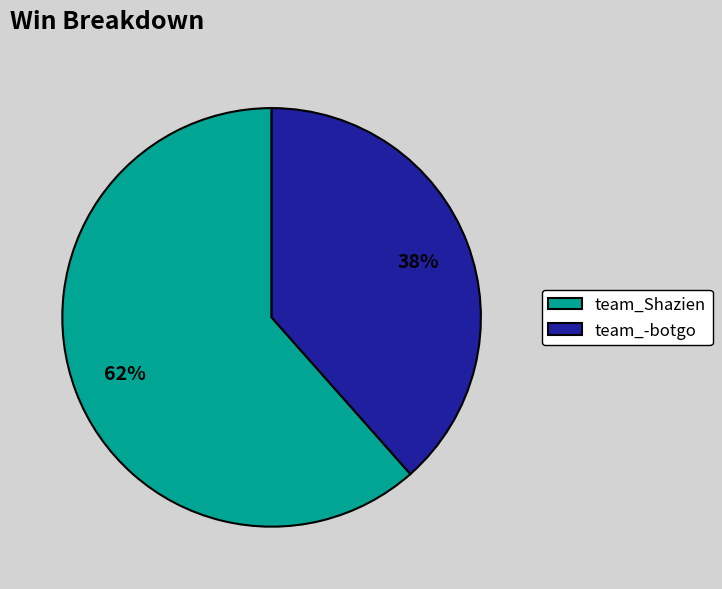

To the nearest percent, what is the average slice percentage?

50%